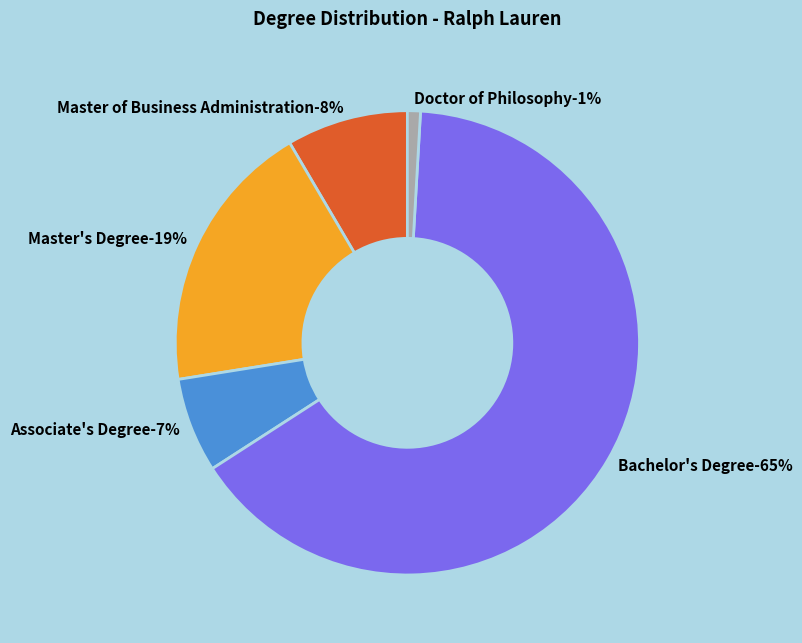

To the nearest percent, what is the combined percentage of Bachelor's Degree and Master of Business Administration?

73%